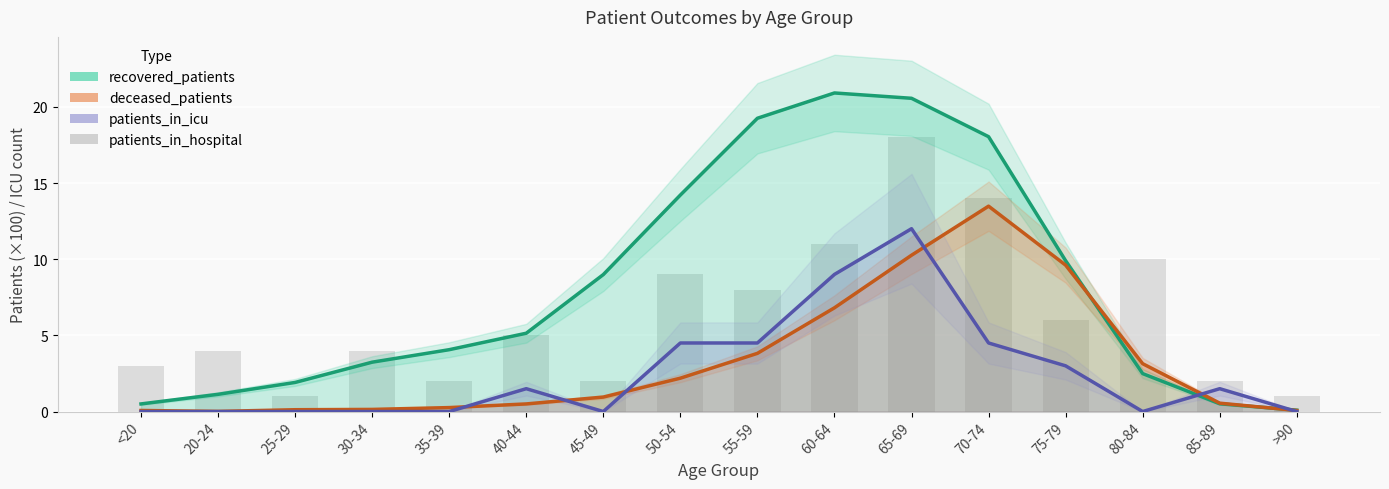

What is the value of the recovered_patients bar at the 3rd from the left?

1.9